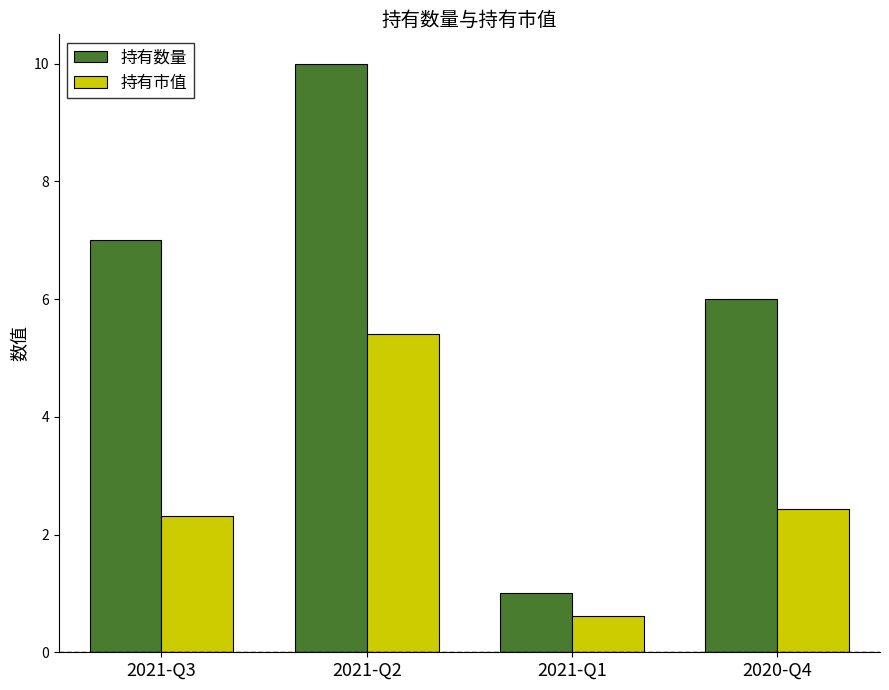

What is the difference between the second highest and minimum values in the 持有市值 series?

1.8